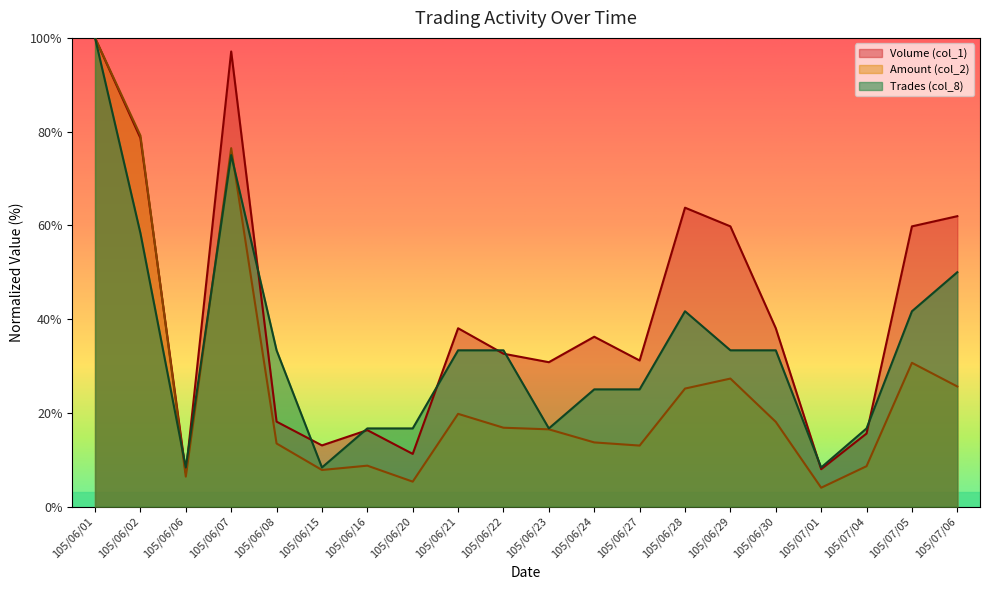

Which series has the largest total across all categories?

Volume (col_1)